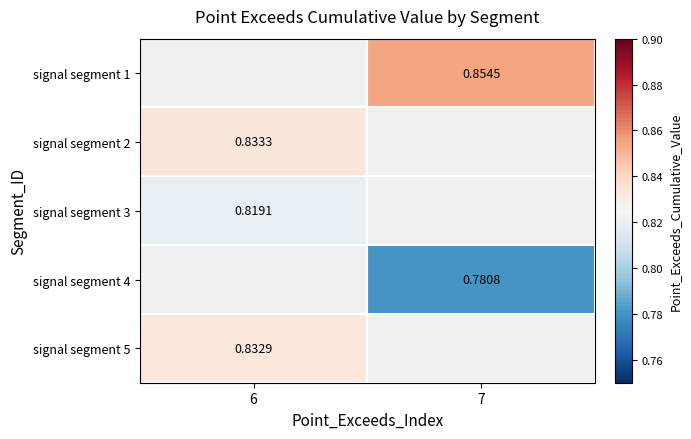

What is the difference between the highest and lowest values at 7?

0.1